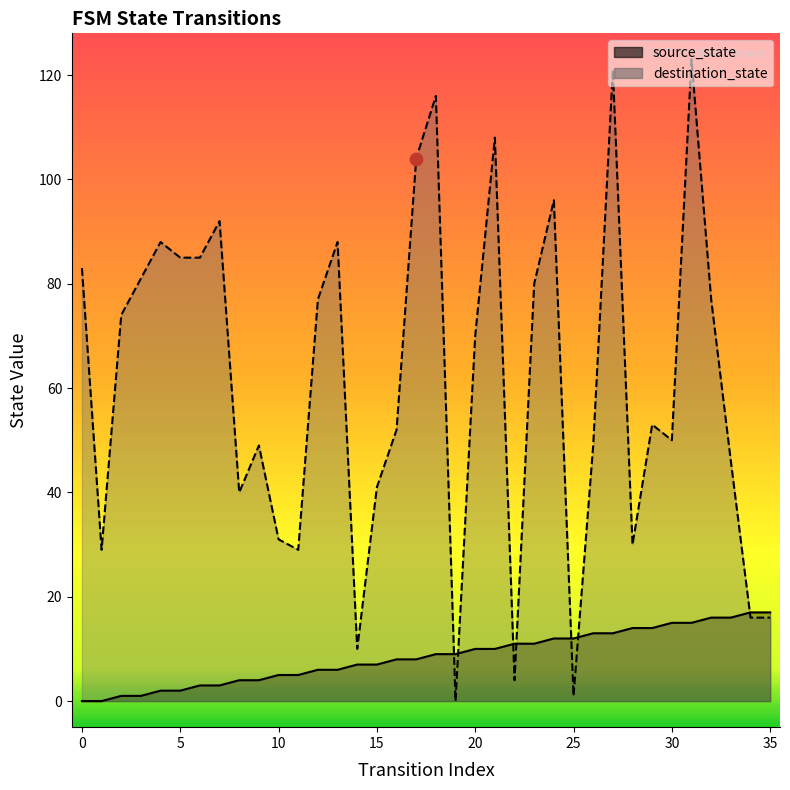

Which series reaches the minimum Y coordinate?

source_state